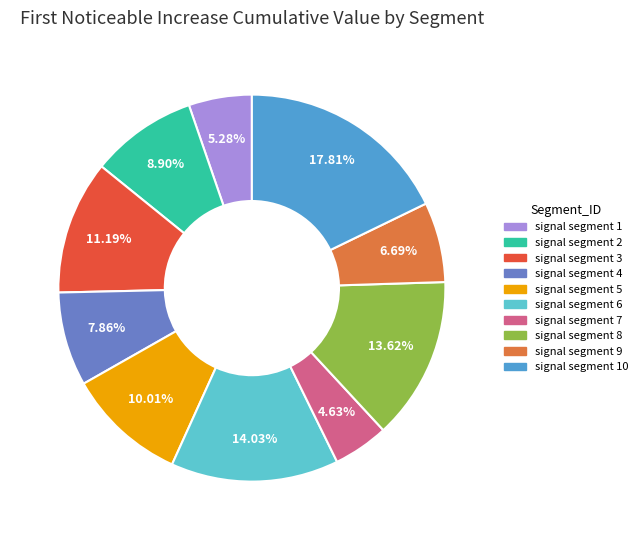

Is there a majority slice in this chart?

No